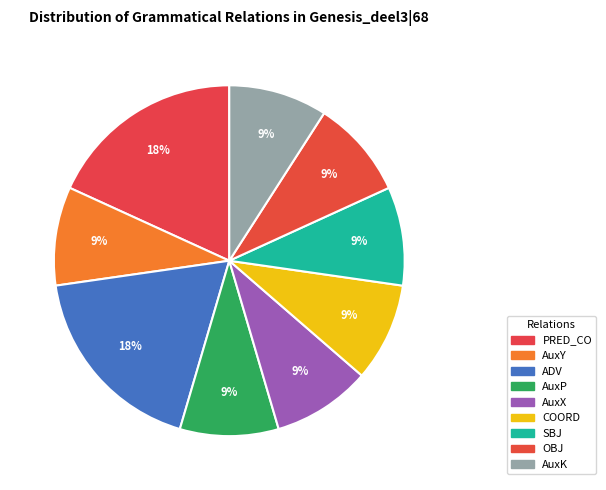

How many segments does this pie chart have?

9